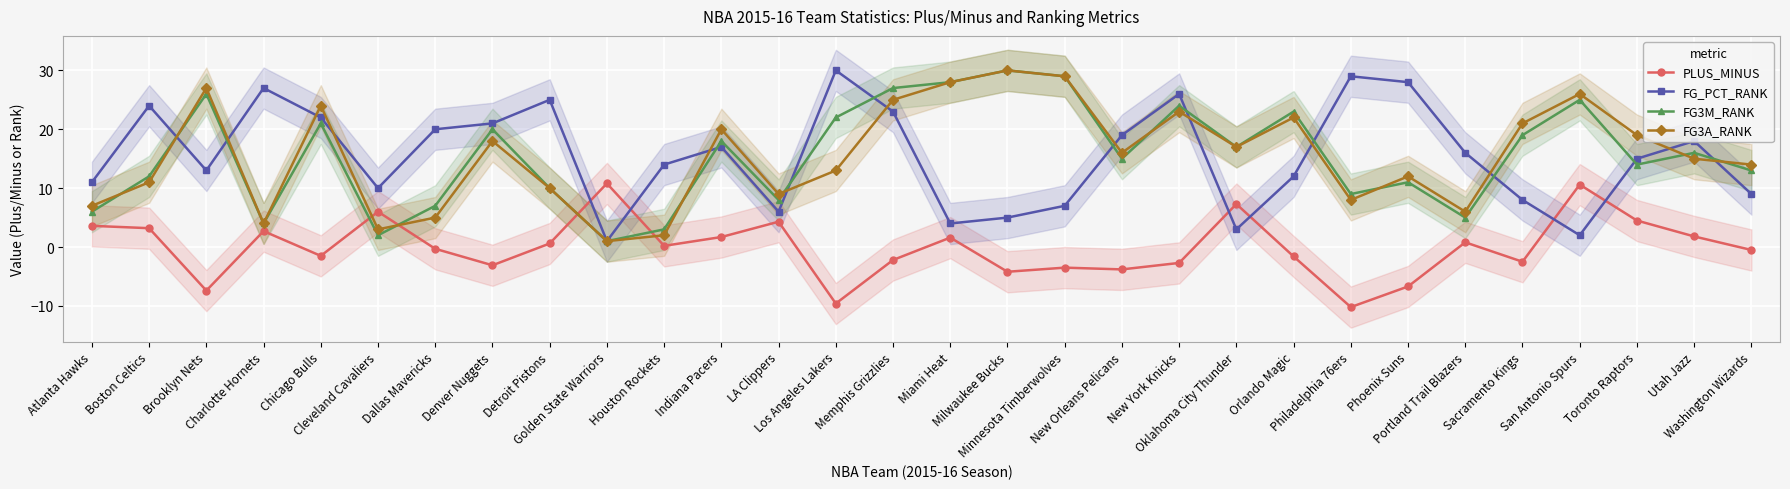

Reading right to left, extract all data points from this chart.

PLUS_MINUS: Washington Wizards=-0.5	Utah Jazz=1.8	Toronto Raptors=4.5	San Antonio Spurs=10.6	Sacramento Kings=-2.5	Portland Trail Blazers=0.8	Phoenix Suns=-6.7	Philadelphia 76ers=-10.2	Orlando Magic=-1.6	Oklahoma City Thunder=7.3	New York Knicks=-2.7	New Orleans Pelicans=-3.8	Minnesota Timberwolves=-3.5	Milwaukee Bucks=-4.2	Miami Heat=1.6	Memphis Grizzlies=-2.2	Los Angeles Lakers=-9.6	LA Clippers=4.3	Indiana Pacers=1.7	Houston Rockets=0.2	Golden State Warriors=10.8	Detroit Pistons=0.6	Denver Nuggets=-3.1	Dallas Mavericks=-0.3	Cleveland Cavaliers=6.0	Chicago Bulls=-1.5	Charlotte Hornets=2.7	Brooklyn Nets=-7.4	Boston Celtics=3.2	Atlanta Hawks=3.6
FG_PCT_RANK: Washington Wizards=9.0	Utah Jazz=18.0	Toronto Raptors=15.0	San Antonio Spurs=2.0	Sacramento Kings=8.0	Portland Trail Blazers=16.0	Phoenix Suns=28.0	Philadelphia 76ers=29.0	Orlando Magic=12.0	Oklahoma City Thunder=3.0	New York Knicks=26.0	New Orleans Pelicans=19.0	Minnesota Timberwolves=7.0	Milwaukee Bucks=5.0	Miami Heat=4.0	Memphis Grizzlies=23.0	Los Angeles Lakers=30.0	LA Clippers=6.0	Indiana Pacers=17.0	Houston Rockets=14.0	Golden State Warriors=1.0	Detroit Pistons=25.0	Denver Nuggets=21.0	Dallas Mavericks=20.0	Cleveland Cavaliers=10.0	Chicago Bulls=22.0	Charlotte Hornets=27.0	Brooklyn Nets=13.0	Boston Celtics=24.0	Atlanta Hawks=11.0
FG3M_RANK: Washington Wizards=13.0	Utah Jazz=16.0	Toronto Raptors=14.0	San Antonio Spurs=25.0	Sacramento Kings=19.0	Portland Trail Blazers=5.0	Phoenix Suns=11.0	Philadelphia 76ers=9.0	Orlando Magic=23.0	Oklahoma City Thunder=17.0	New York Knicks=24.0	New Orleans Pelicans=15.0	Minnesota Timberwolves=29.0	Milwaukee Bucks=30.0	Miami Heat=28.0	Memphis Grizzlies=27.0	Los Angeles Lakers=22.0	LA Clippers=8.0	Indiana Pacers=18.0	Houston Rockets=3.0	Golden State Warriors=1.0	Detroit Pistons=10.0	Denver Nuggets=20.0	Dallas Mavericks=7.0	Cleveland Cavaliers=2.0	Chicago Bulls=21.0	Charlotte Hornets=4.0	Brooklyn Nets=26.0	Boston Celtics=12.0	Atlanta Hawks=6.0
FG3A_RANK: Washington Wizards=14.0	Utah Jazz=15.0	Toronto Raptors=19.0	San Antonio Spurs=26.0	Sacramento Kings=21.0	Portland Trail Blazers=6.0	Phoenix Suns=12.0	Philadelphia 76ers=8.0	Orlando Magic=22.0	Oklahoma City Thunder=17.0	New York Knicks=23.0	New Orleans Pelicans=16.0	Minnesota Timberwolves=29.0	Milwaukee Bucks=30.0	Miami Heat=28.0	Memphis Grizzlies=25.0	Los Angeles Lakers=13.0	LA Clippers=9.0	Indiana Pacers=20.0	Houston Rockets=2.0	Golden State Warriors=1.0	Detroit Pistons=10.0	Denver Nuggets=18.0	Dallas Mavericks=5.0	Cleveland Cavaliers=3.0	Chicago Bulls=24.0	Charlotte Hornets=4.0	Brooklyn Nets=27.0	Boston Celtics=11.0	Atlanta Hawks=7.0